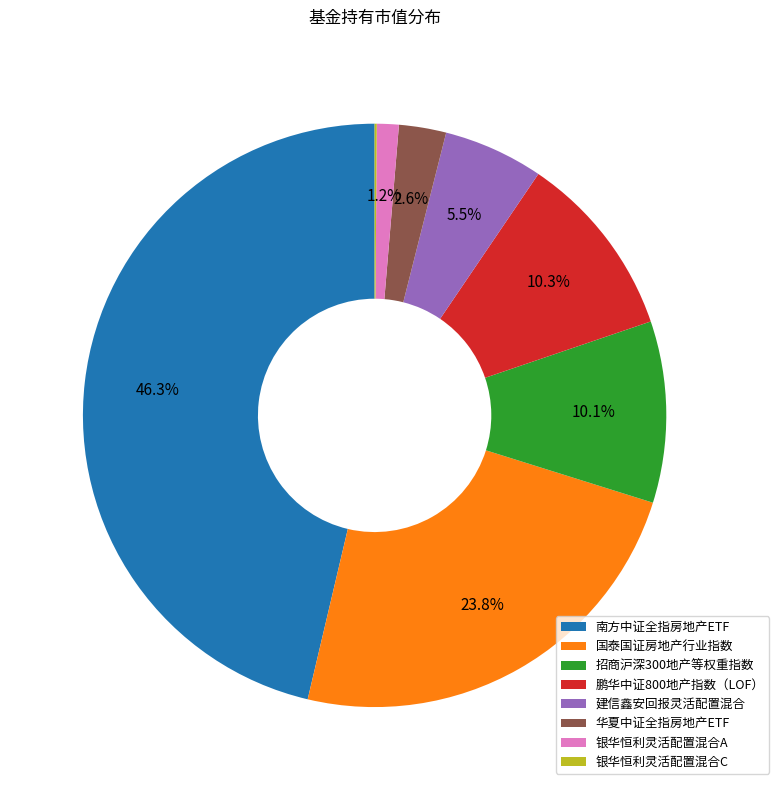

How much of the chart is everything except 南方中证全指房地产ETF?

53.7%